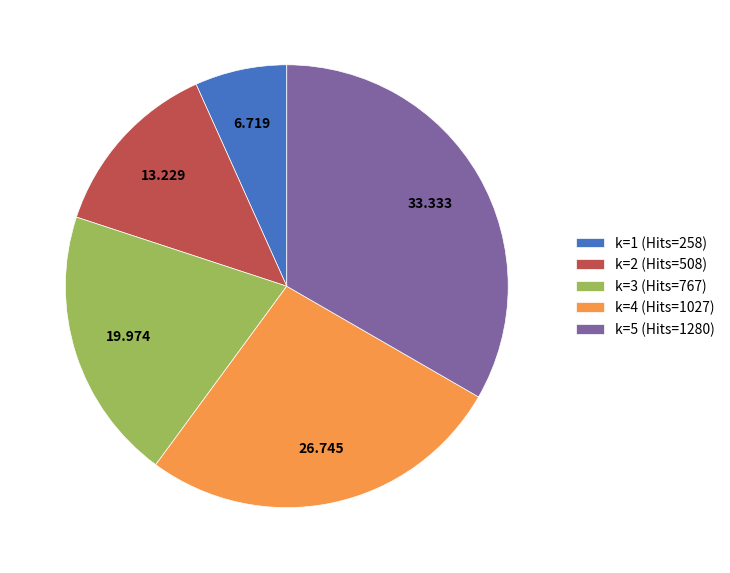

Count the number of slices in the pie.

5